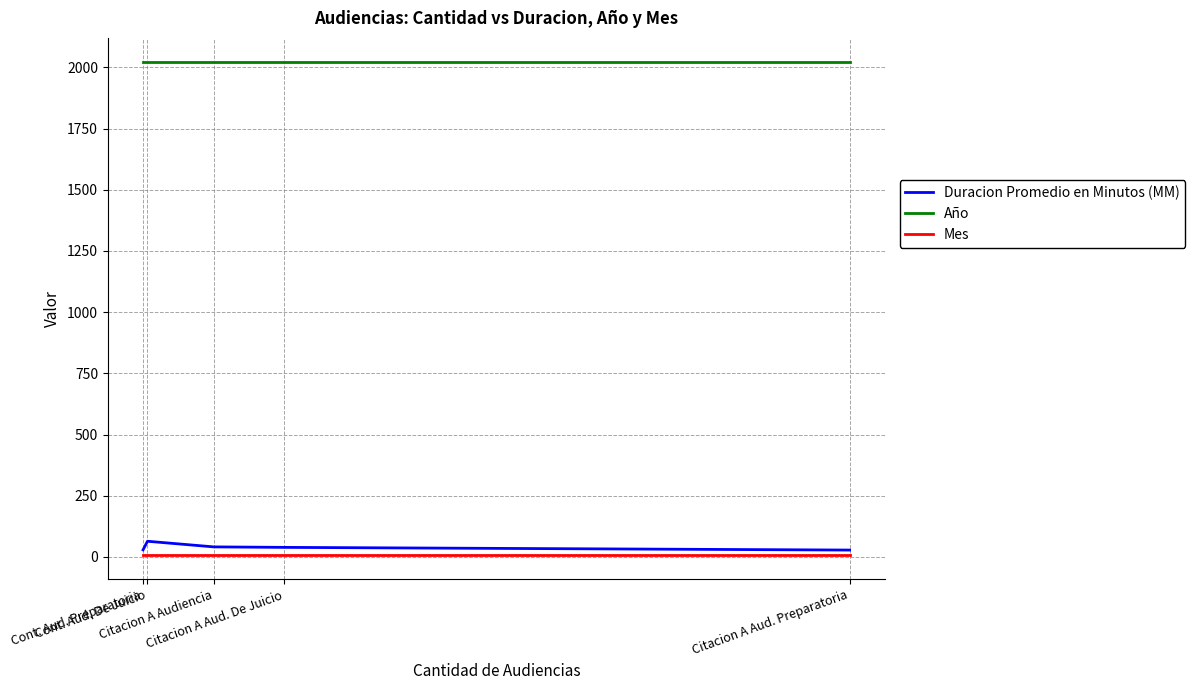

What is the highest value of the Duracion Promedio en Minutos (MM) series?

64